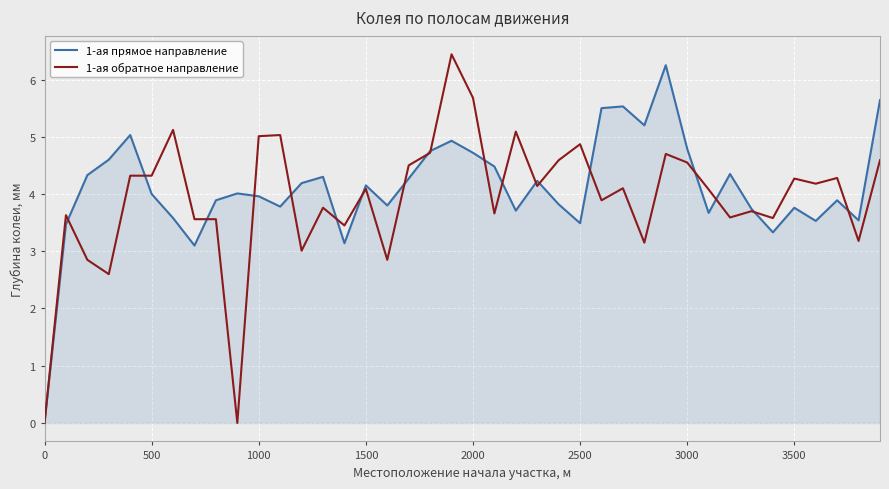

List the series in order of their overall mean, lowest first.

1-ая обратное направление, 1-ая прямое направление